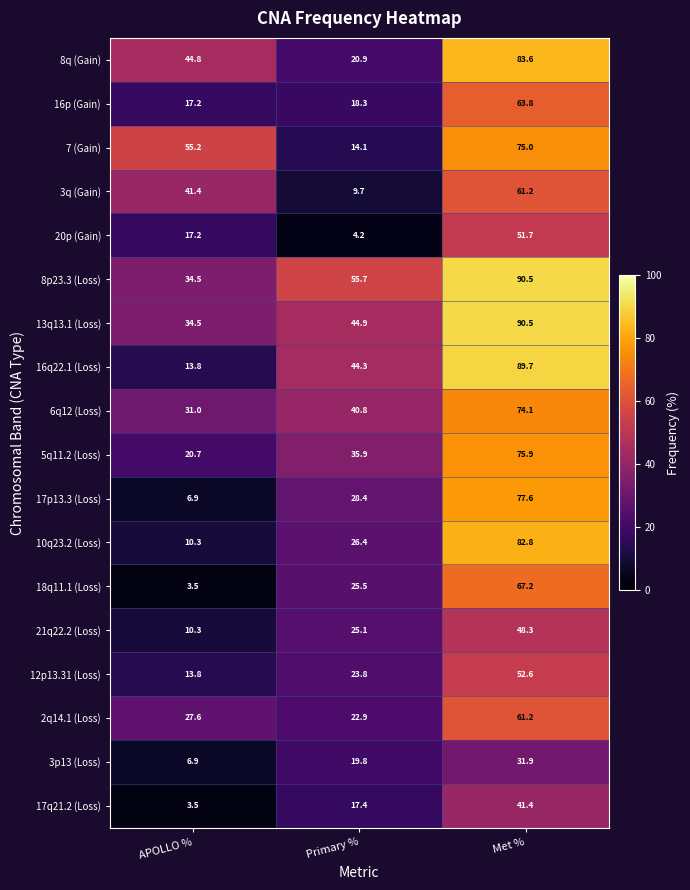

At which label does 3p13 (Loss) first exceed 19?

Primary %